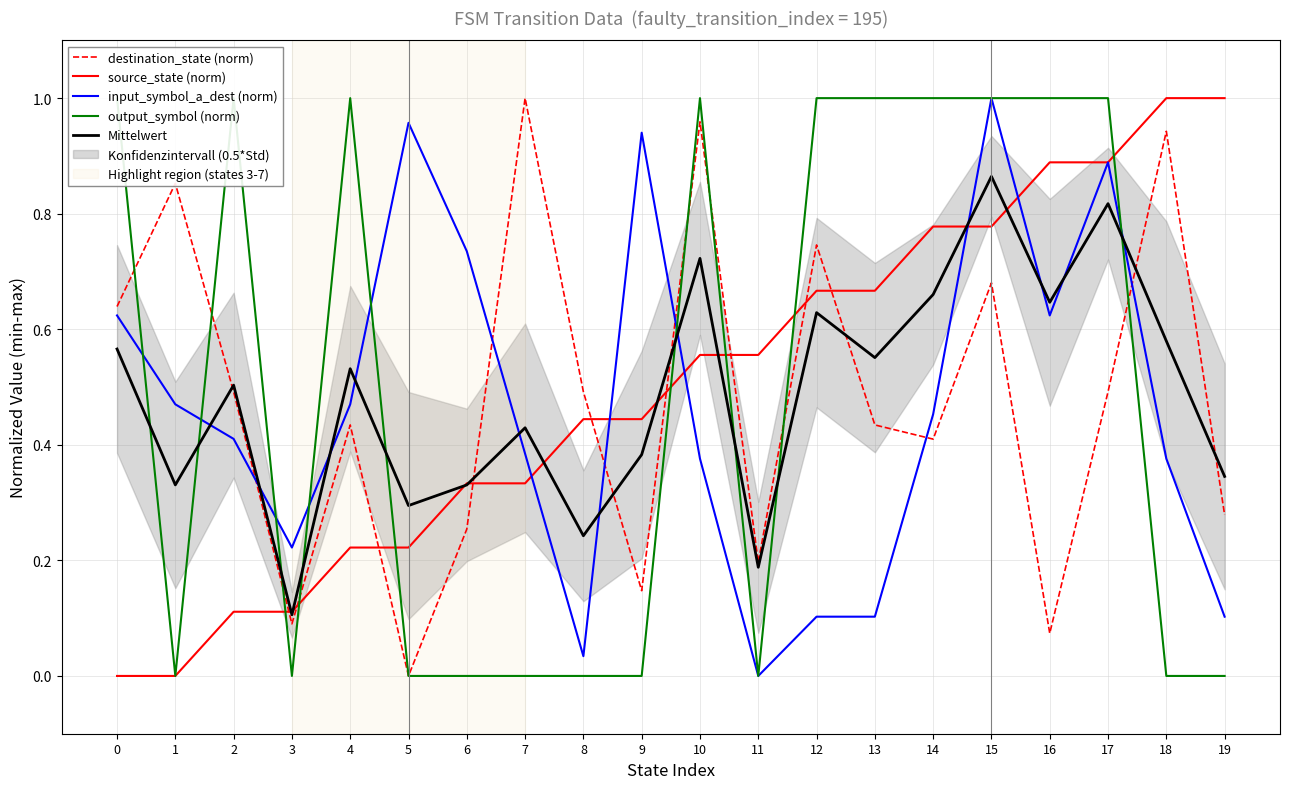

True or false: Mittelwert and output_symbol (norm) intersect in this chart.

True